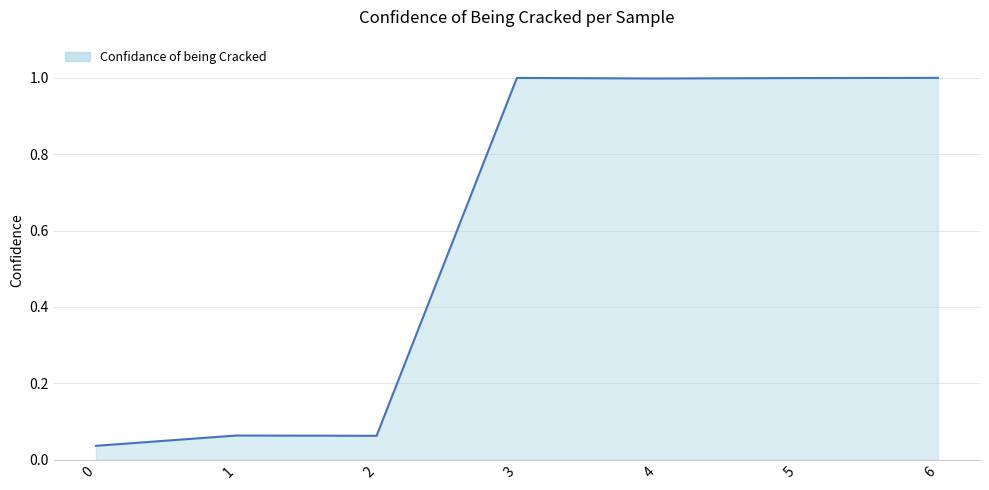

What is the difference between the maximum and minimum values?

1.0